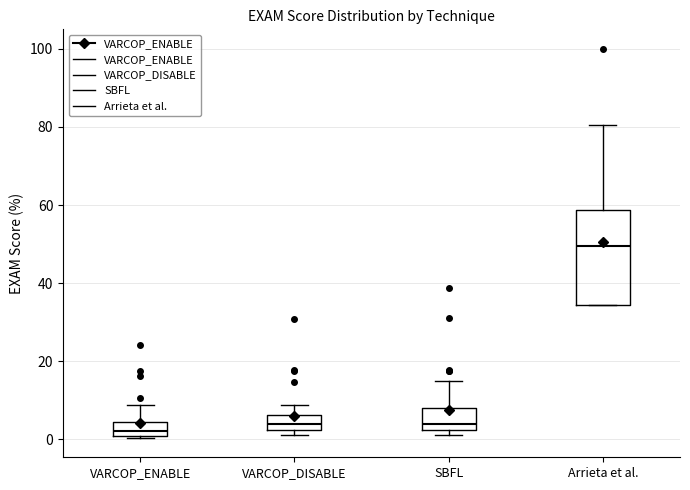

Which box has the highest median line?

Arrieta et al.